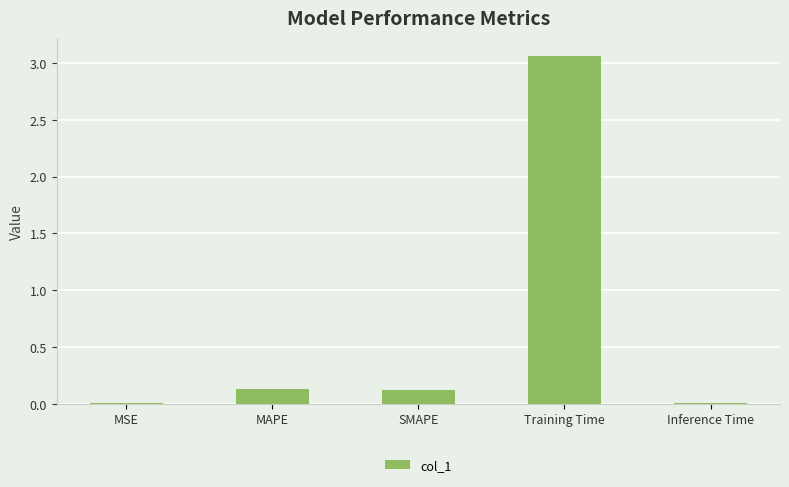

True or false: the data shows 4.2 at Training Time.

False